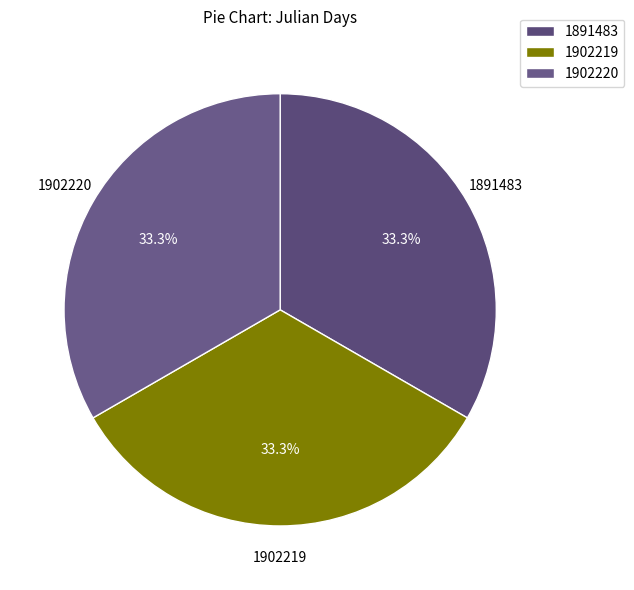

Approximately how many times larger is the value at 1902220 compared to 1891483?

1.0